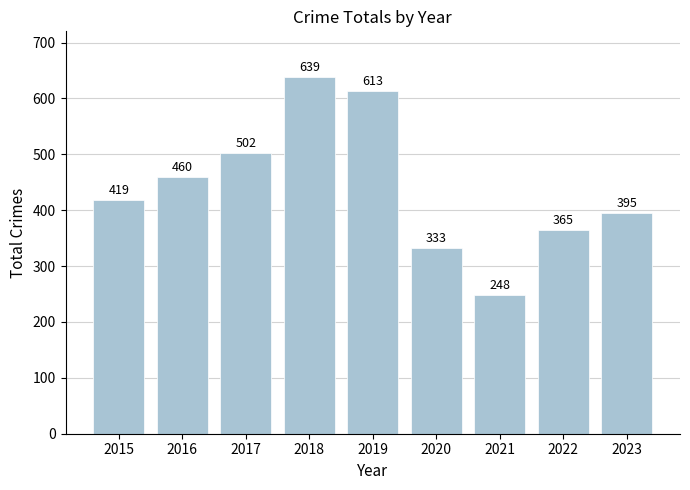

What is the sum of all values?

3974